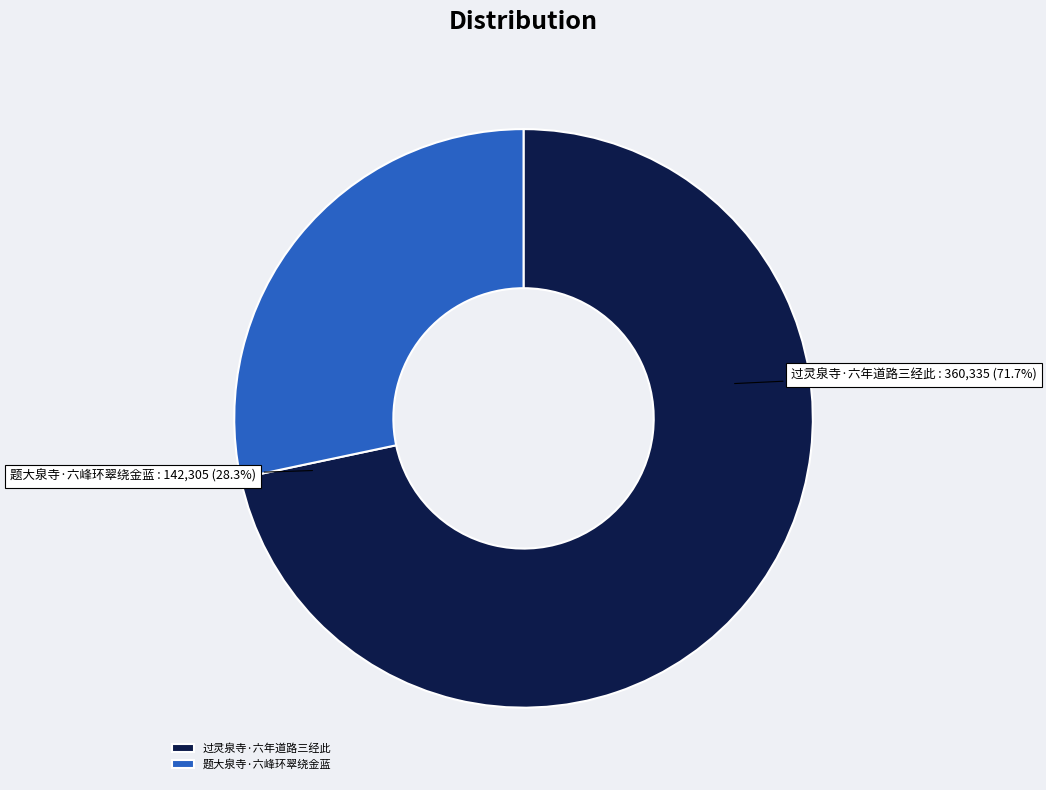

To the nearest percent, what portion does 题大泉寺·六峰环翠绕金蓝 represent?

28%